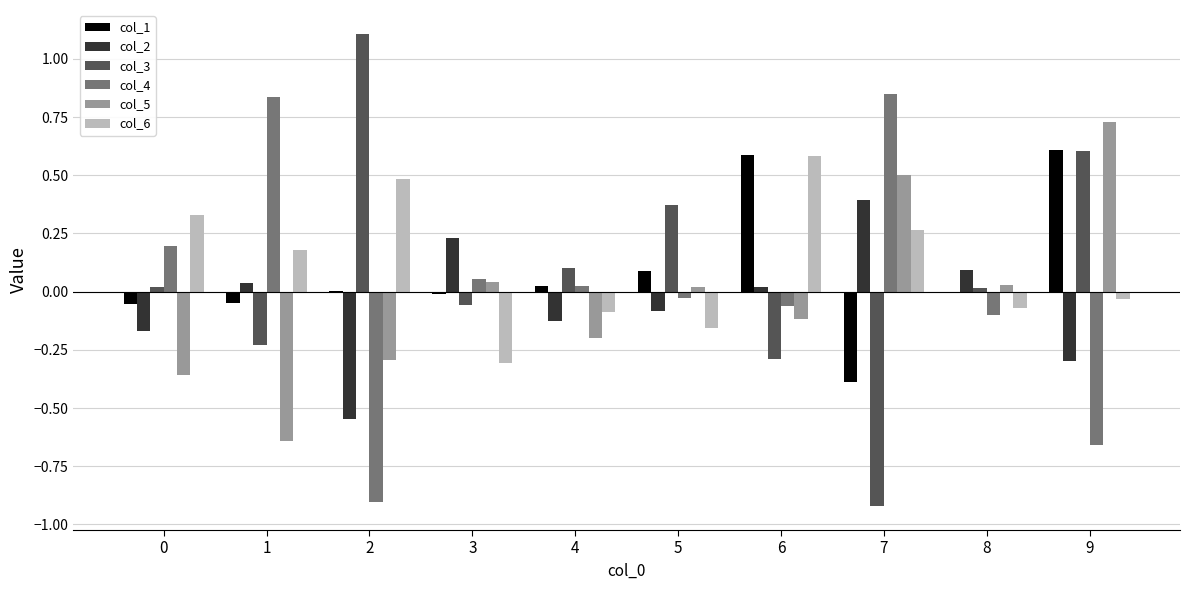

True or false: col_1 has a value of 0.0 at 4.

True